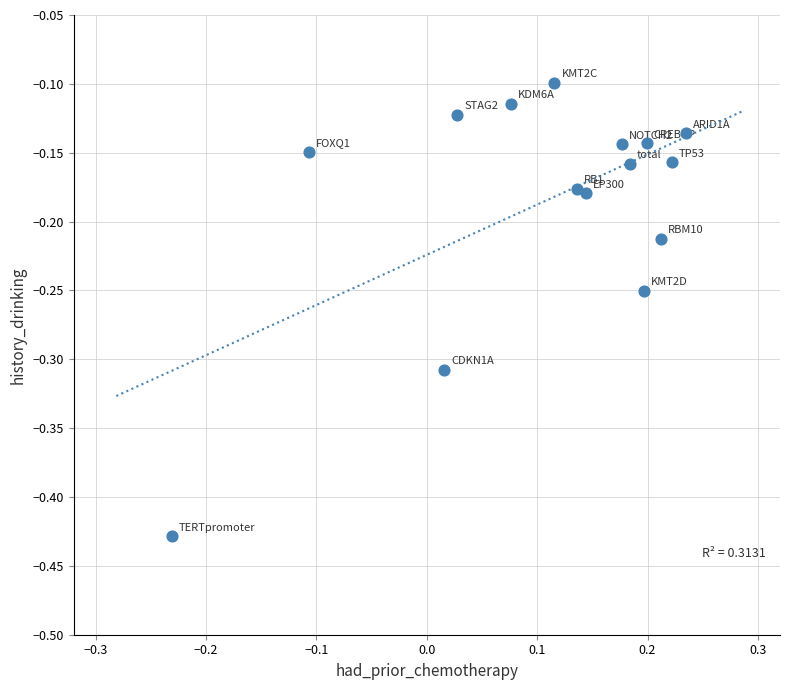

What is the range of X values (max minus min)?

0.5